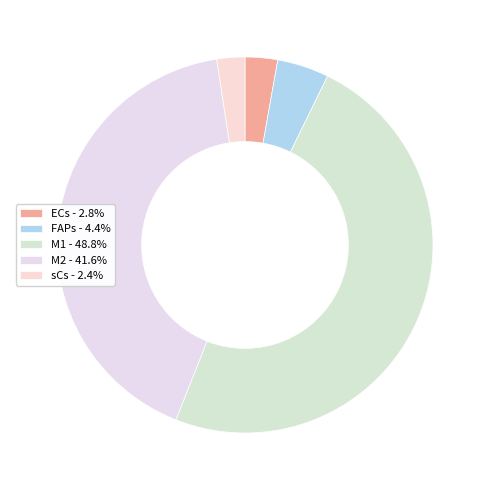

Combined, do M1 and FAPs account for over 50%?

Yes